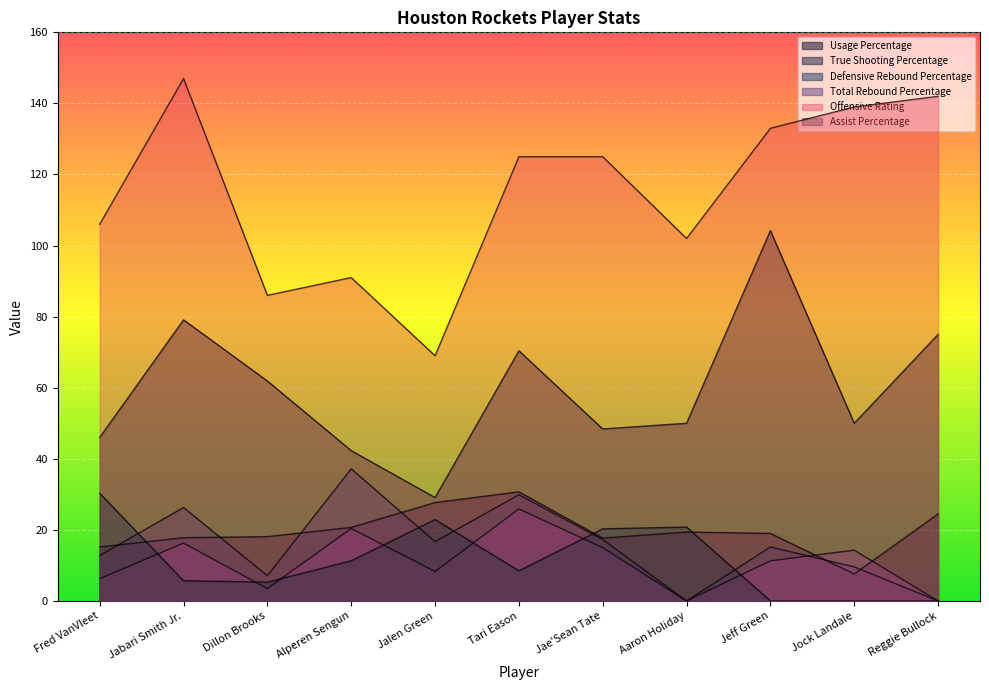

Which series has the largest total across all categories?

Offensive Rating